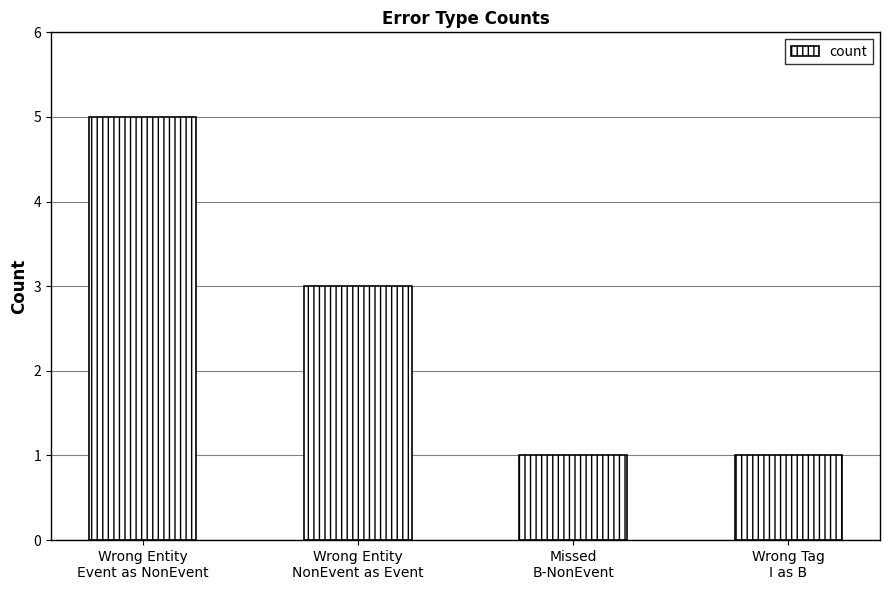

What is the maximum value shown in the chart?

5